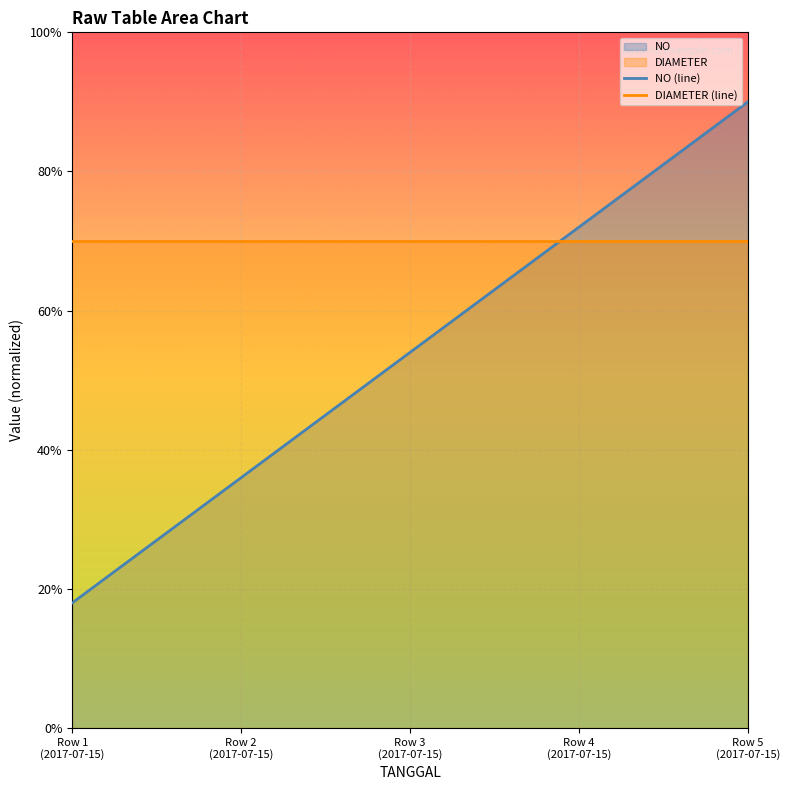

What is the approximate value at Row 2 (2017-07-15)?

3.6